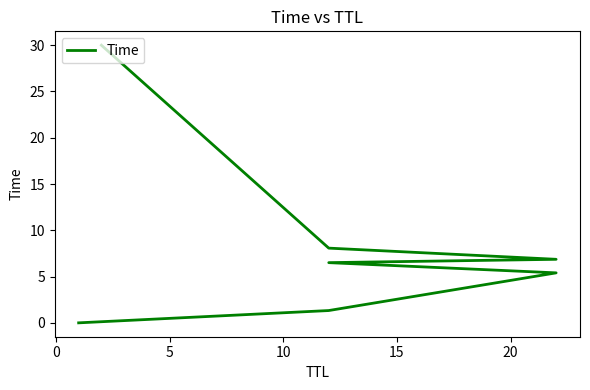

What is the value of the 4th point from the left?

6.5